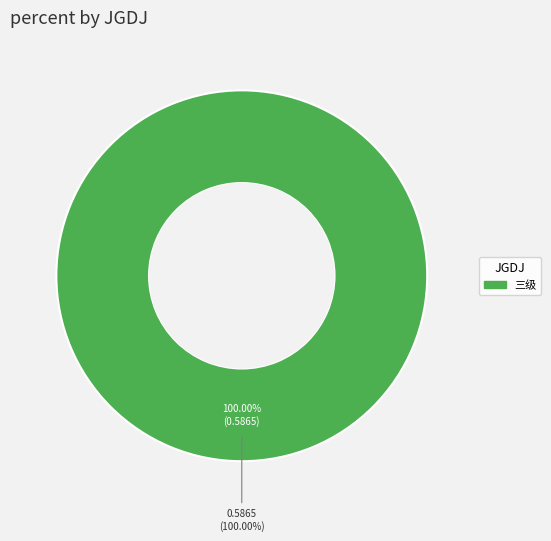

What is the total percentage of 二级 and 三级?

100.0%